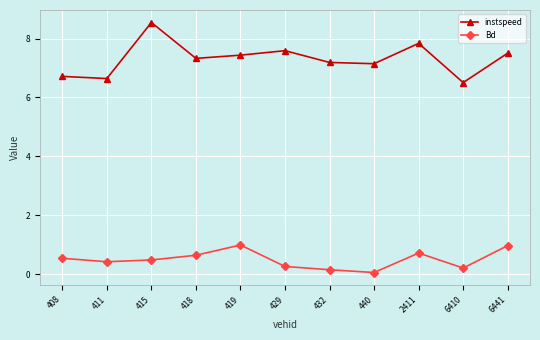

What is the highest value of the Bd series?

1.0